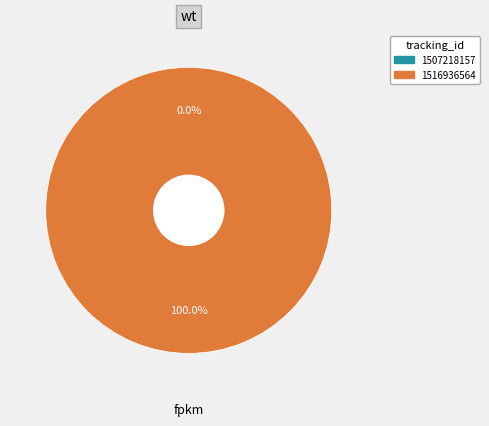

What percentage do 1516936564 and 1507218157 together represent?

100.0%